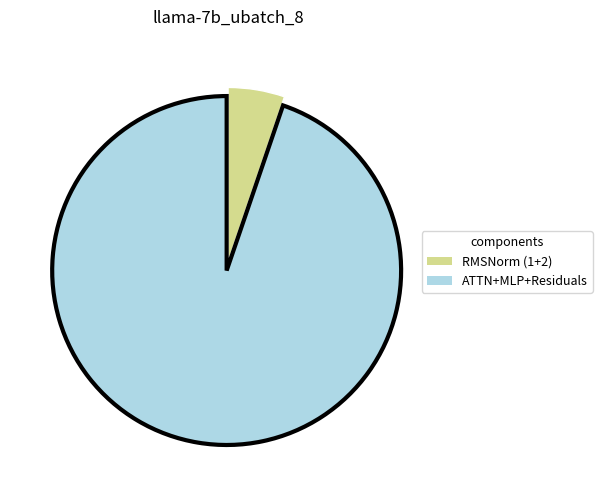

Between RMSNorm (1+2) and ATTN+MLP+Residuals, which is larger?

ATTN+MLP+Residuals